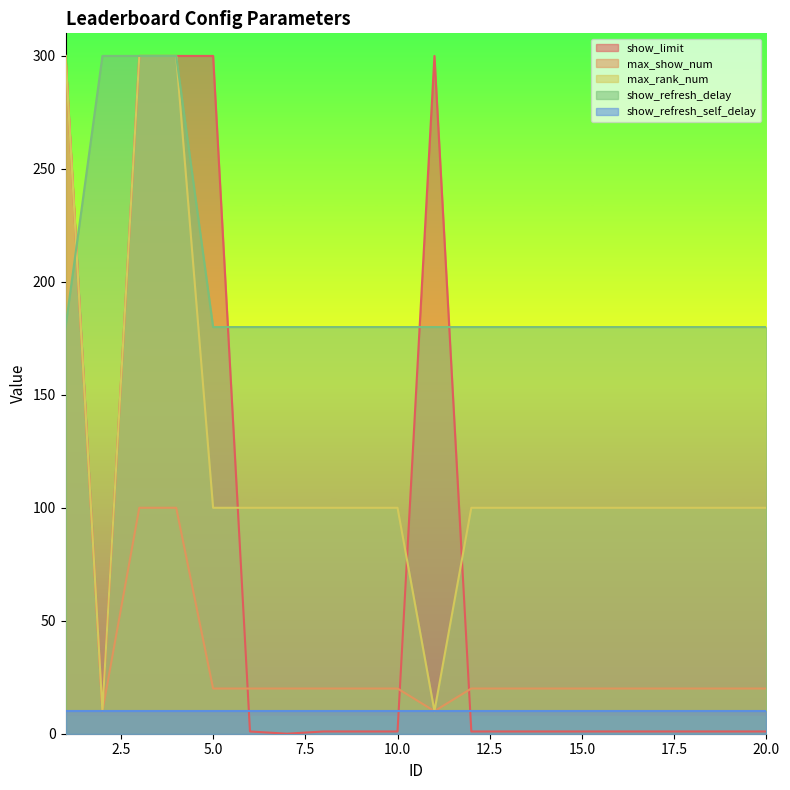

True or false: max_show_num has a value of 20 at 14.

True